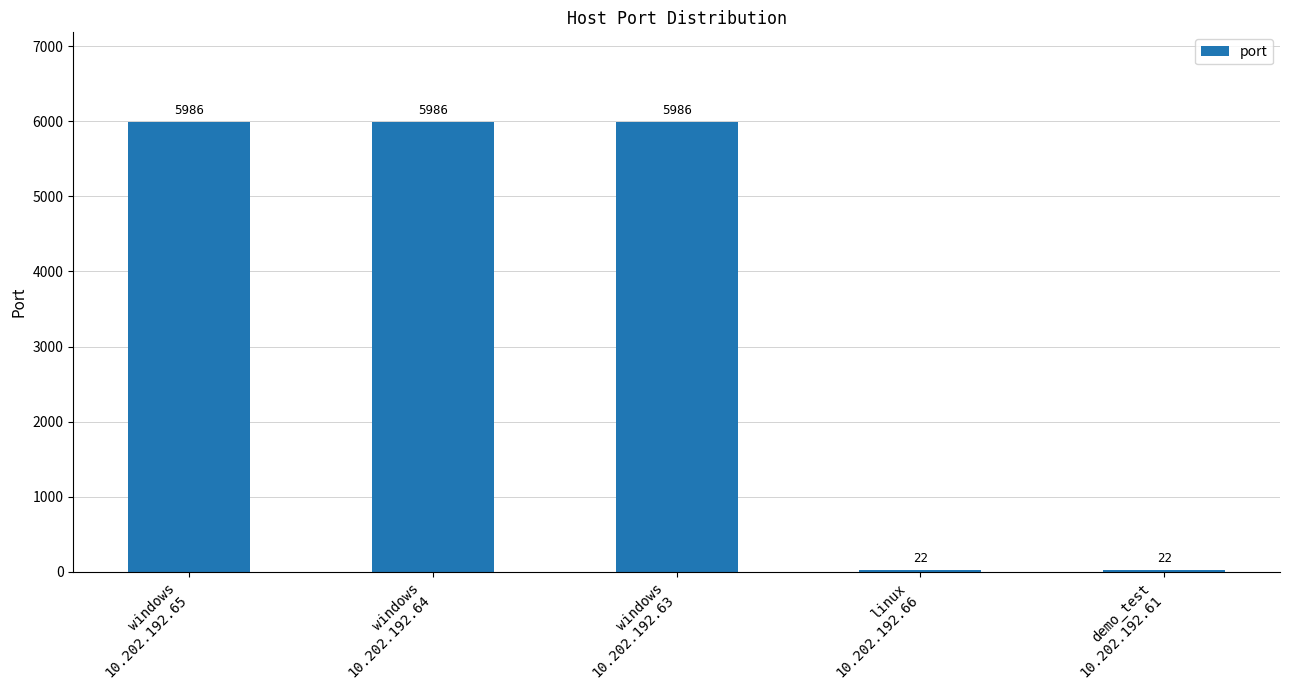

What is the ratio of the value at windows
10.202.192.63 to the value at linux
10.202.192.66?

272.1